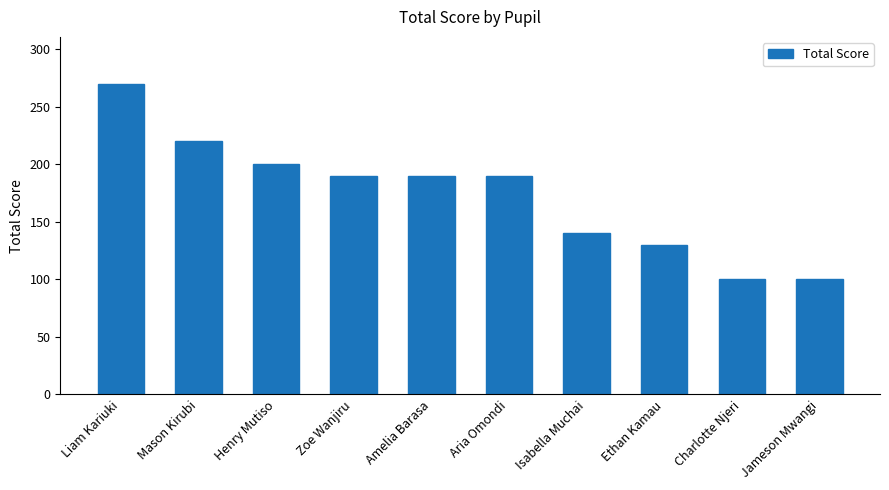

What is the value of the 7th bar from the left?

140